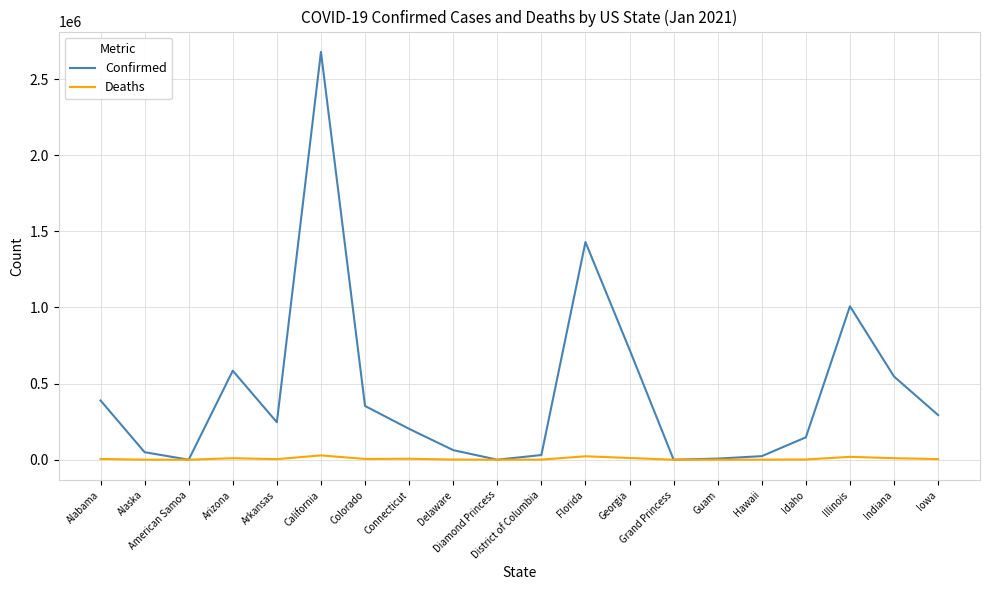

What is the highest value of the Confirmed series?

2678461